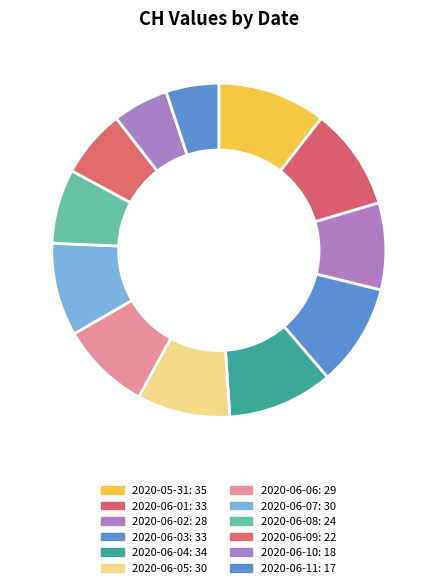

To the nearest percent, what portion does 2020-06-04 represent?

10%